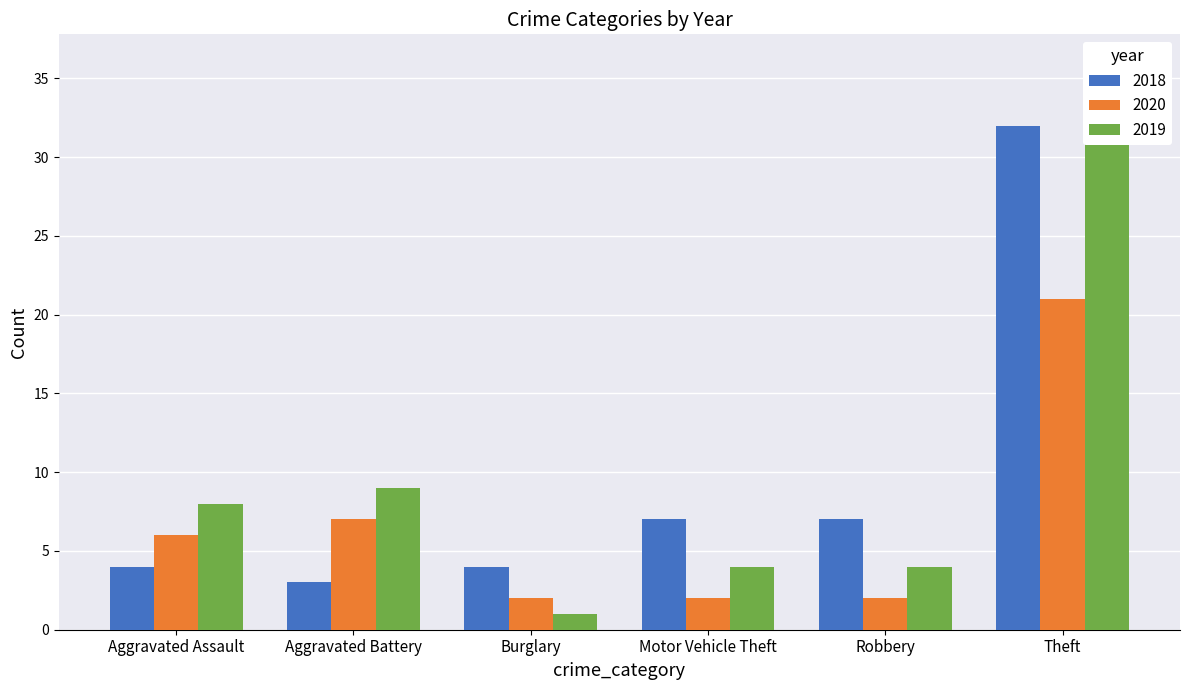

Rank the categories by 2019 value from highest to lowest.

Theft, Aggravated Battery, Aggravated Assault, Motor Vehicle Theft, Robbery, Burglary